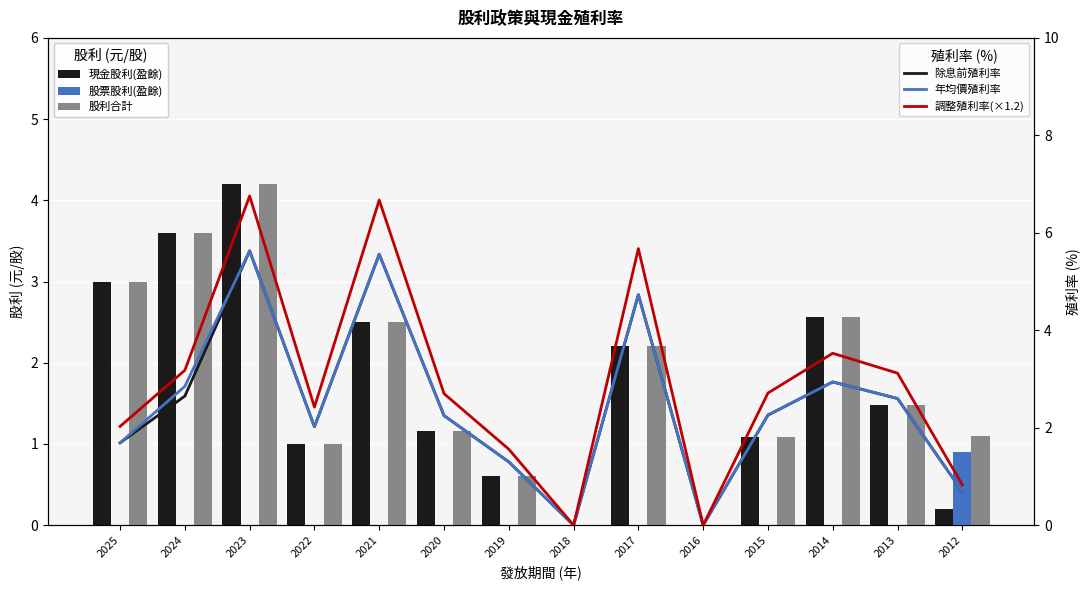

How many data points in 調整殖利率(×1.2) are less than 2?

4